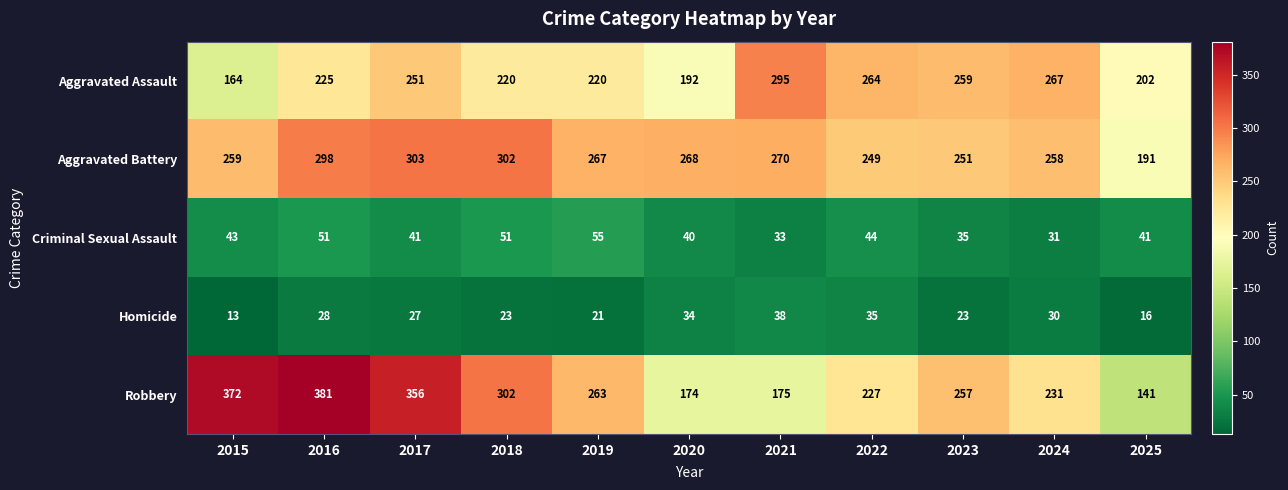

At how many categories does at least one series exceed 324?

3